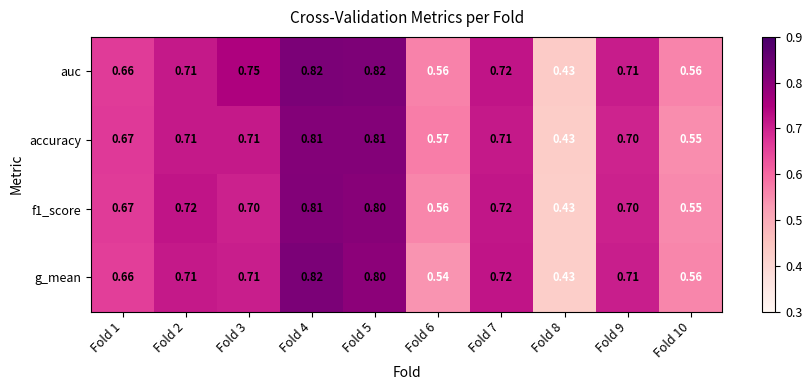

Between Fold 5 and Fold 8, which series saw the biggest shift?

auc